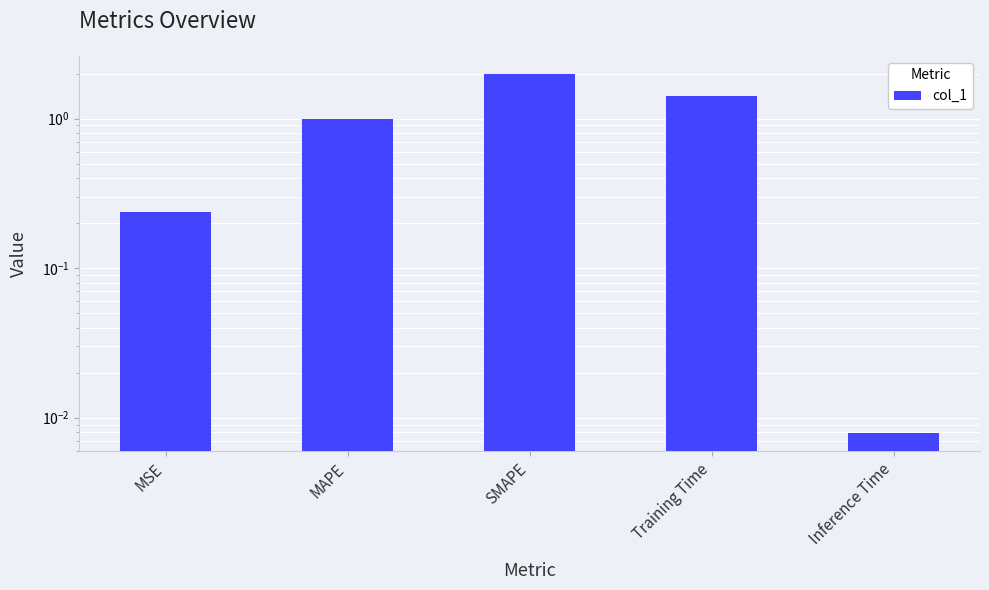

True or false: the data shows 0.0 at Inference Time.

False